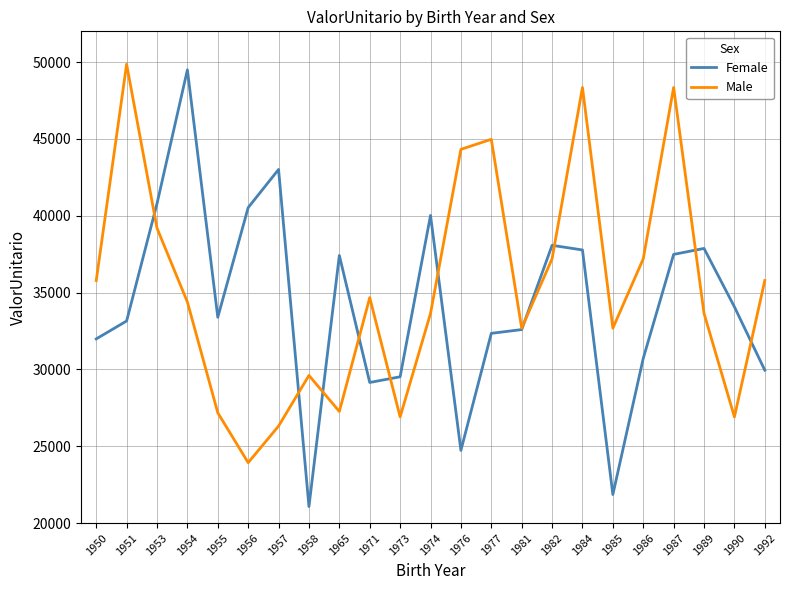

How many lines are shown in the chart?

2